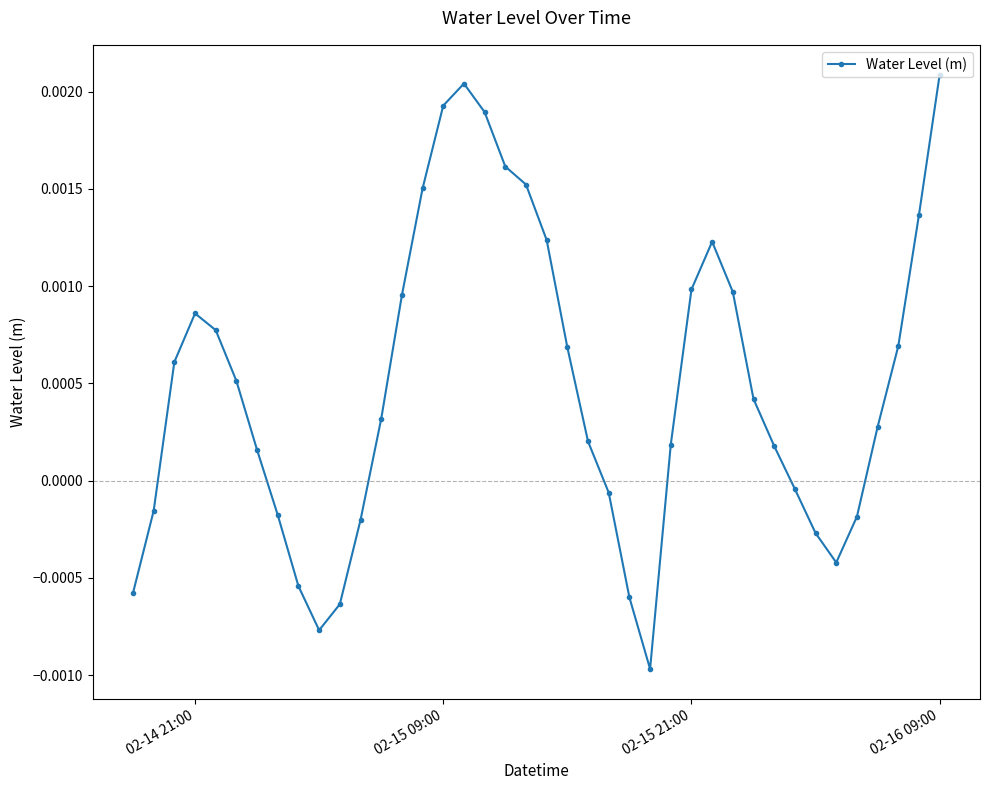

Does the chart have visible grid lines?

No